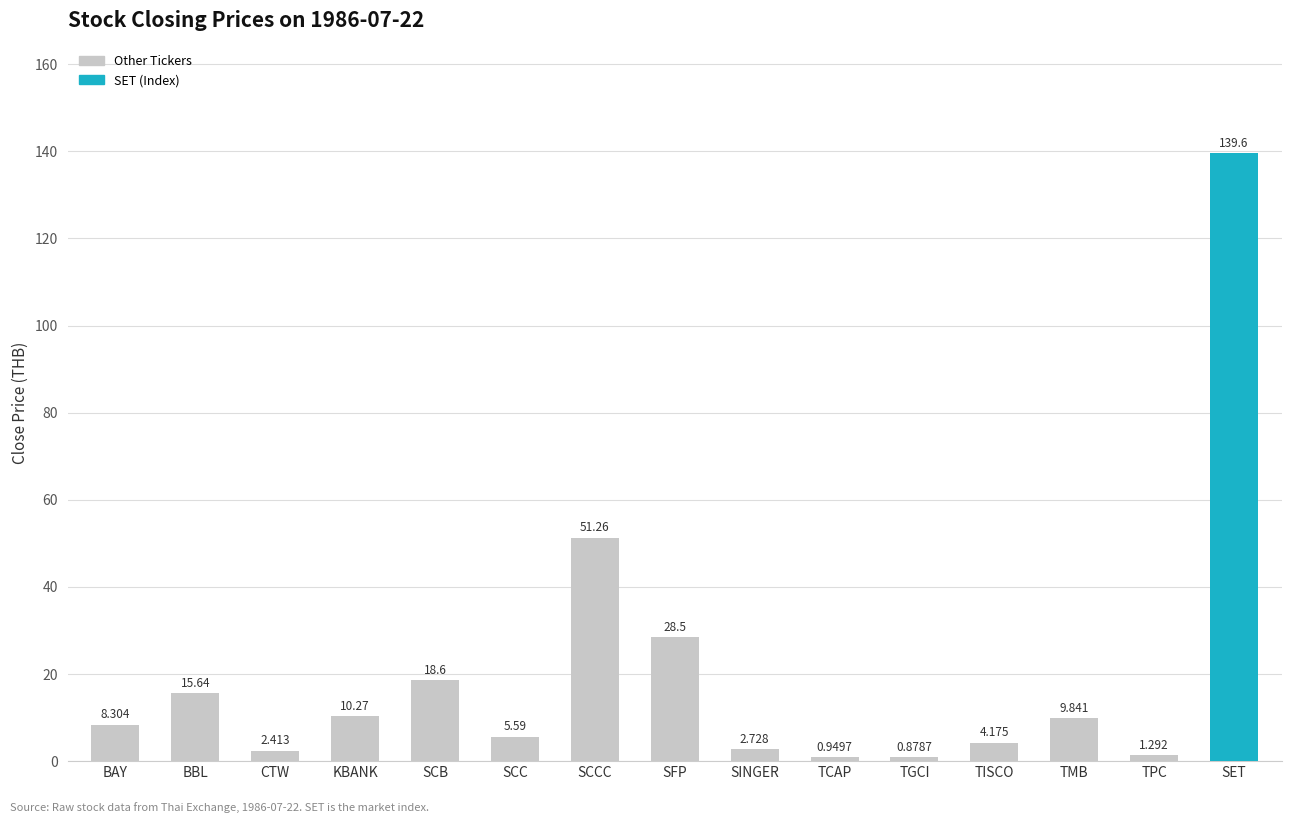

What is the difference between the values at SCC and TMB?

4.3